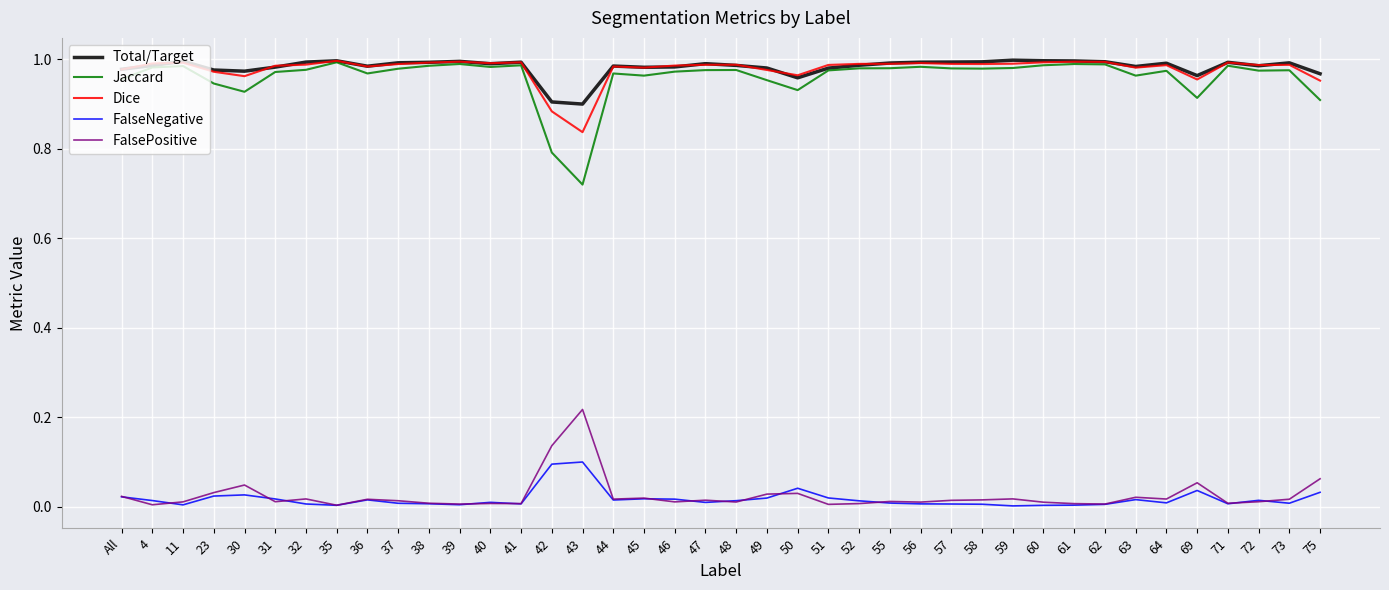

True or false: Dice and FalseNegative intersect in this chart.

False